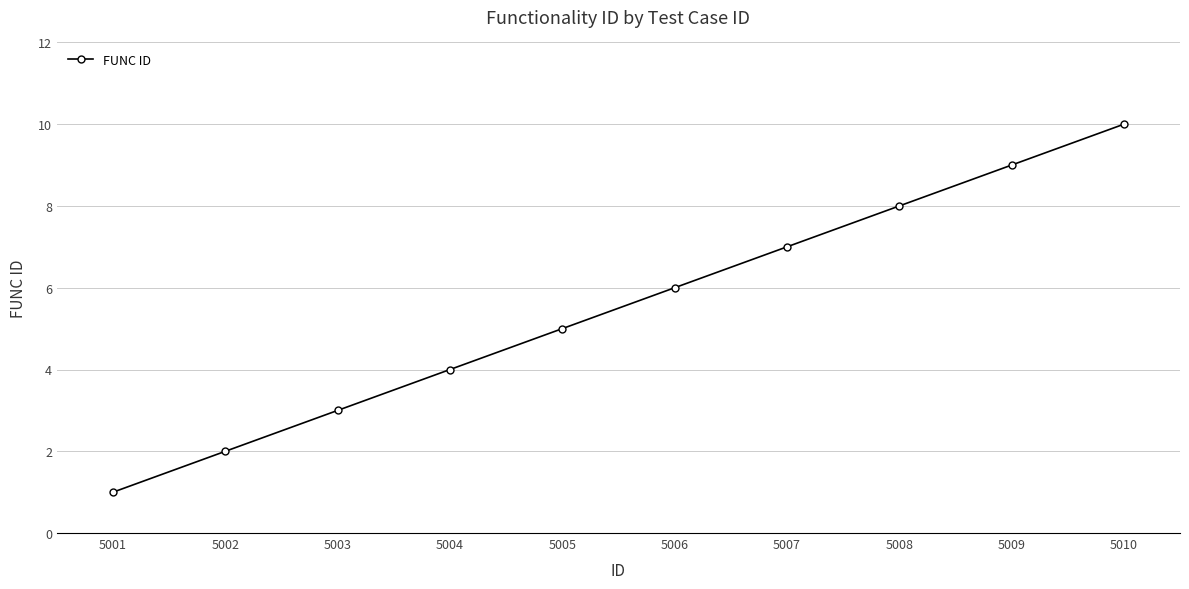

What is the value of the 1st point from the left?

1